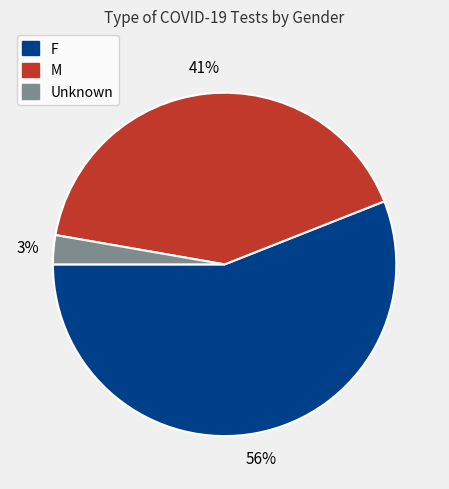

Which has a higher value, M or Unknown?

M